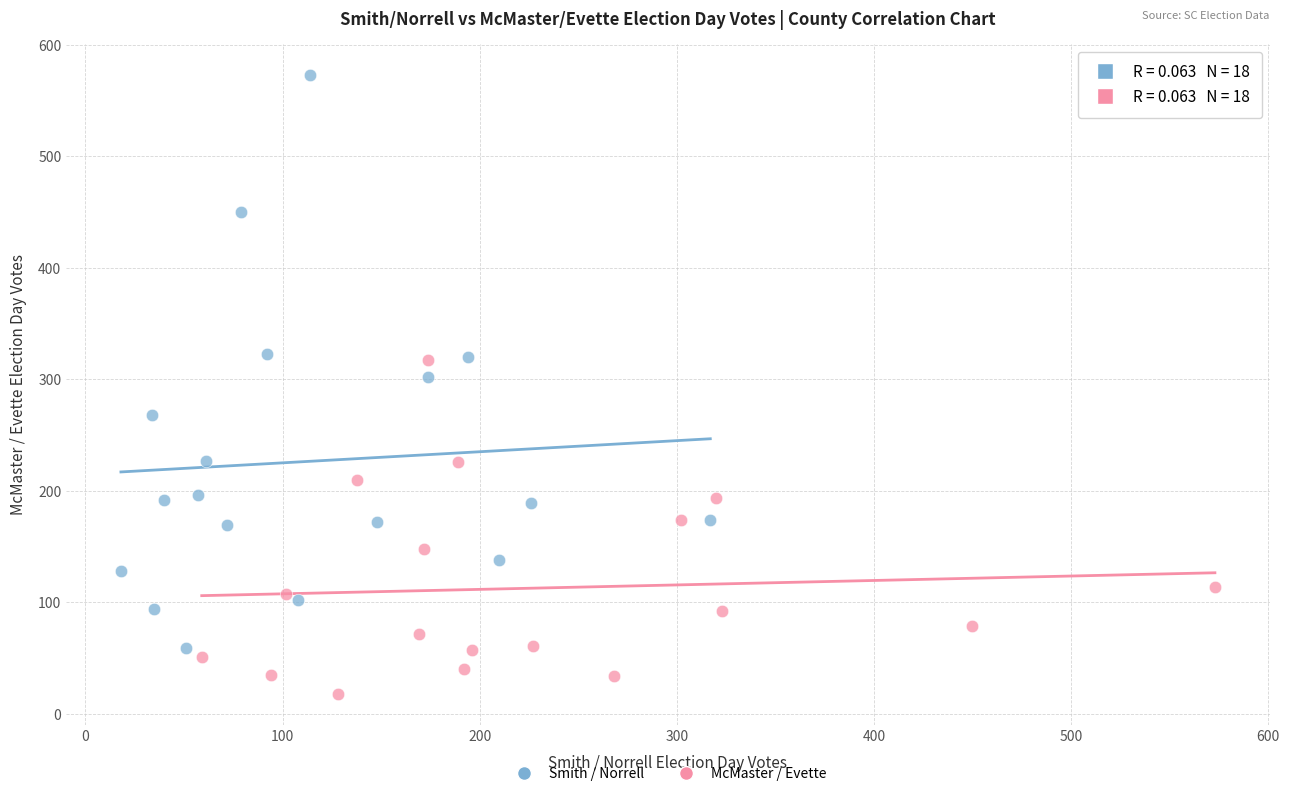

Which series reaches the minimum Y coordinate?

McMaster / Evette